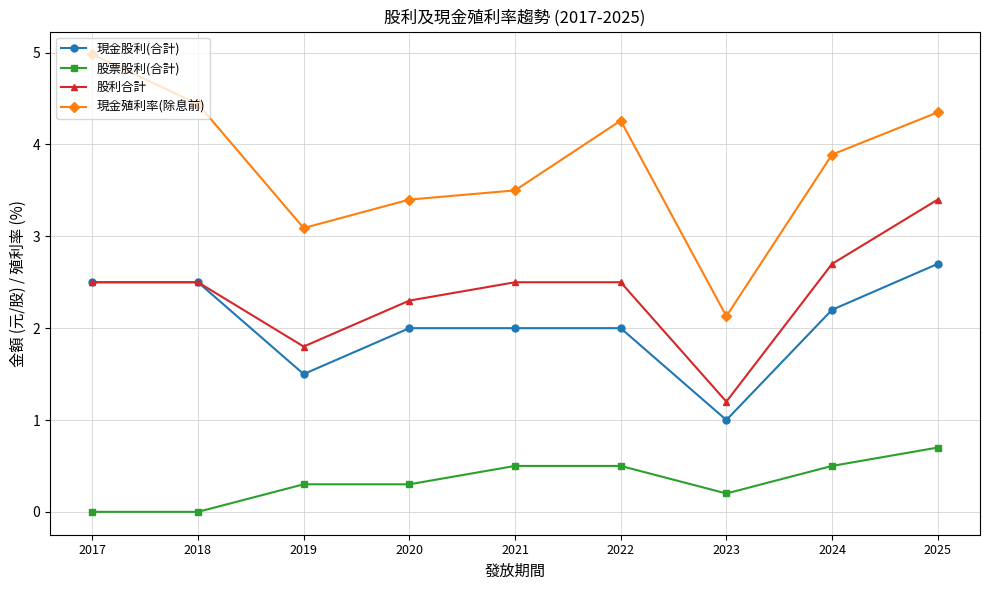

Rank the series at 2019 from highest to lowest value.

現金殖利率(除息前), 股利合計, 現金股利(合計), 股票股利(合計)